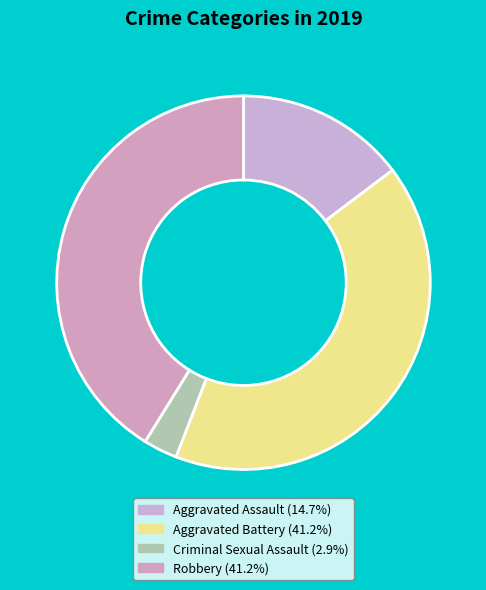

How many slices are in this pie chart?

4